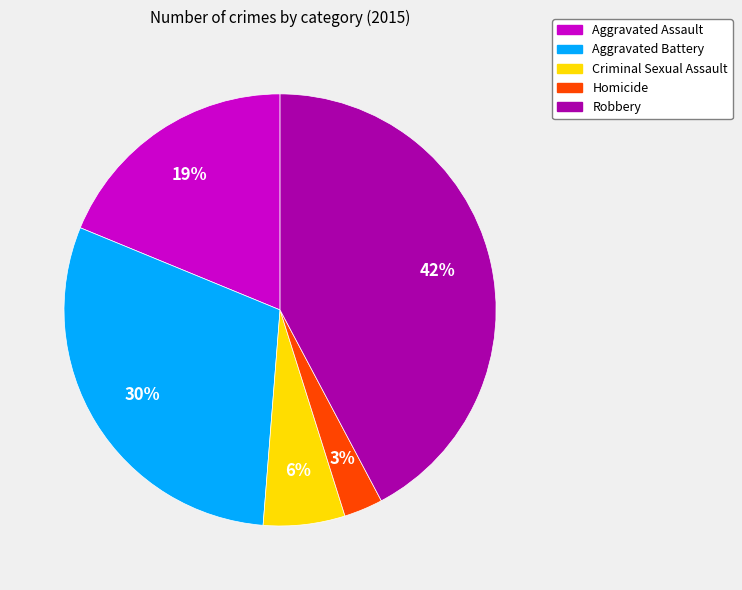

Which has a higher value, Criminal Sexual Assault or Homicide?

Criminal Sexual Assault